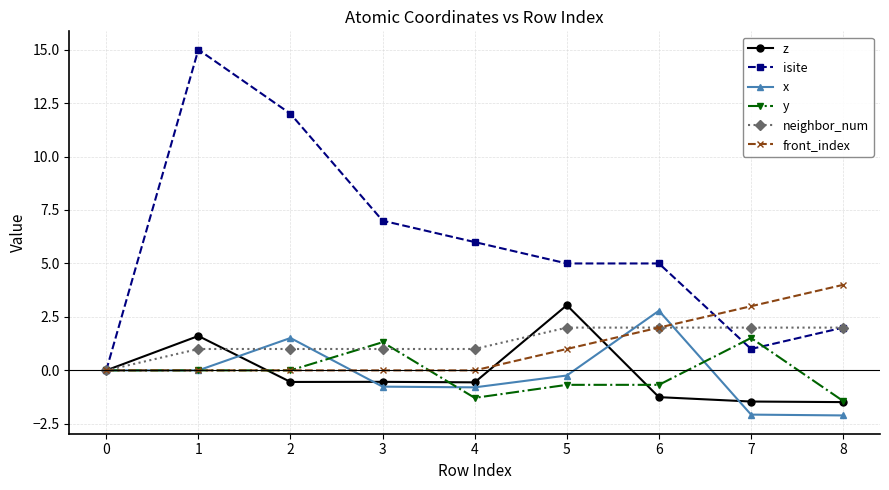

Which series has the largest range (max minus min)?

isite